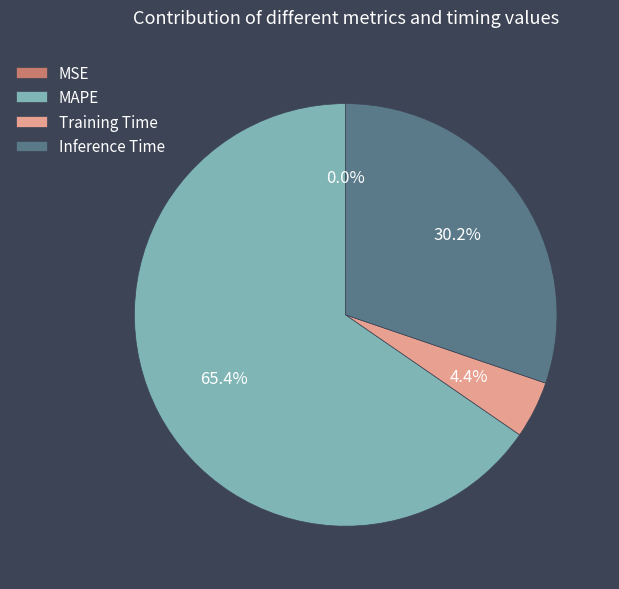

Which slice is the largest?

MAPE